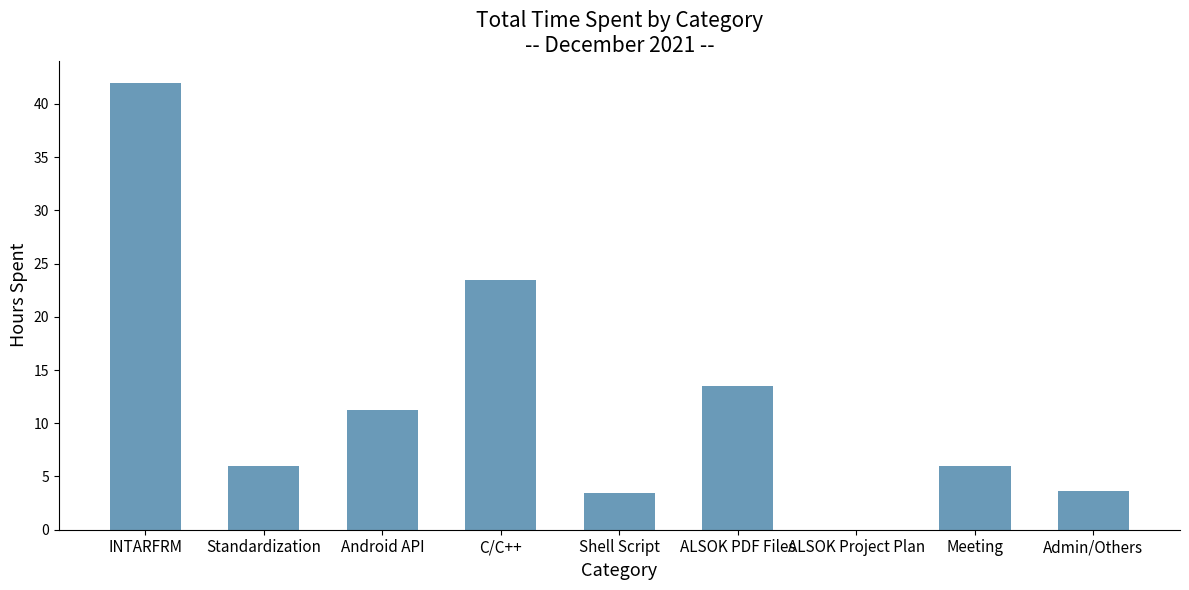

What is the sum of all values?

109.3